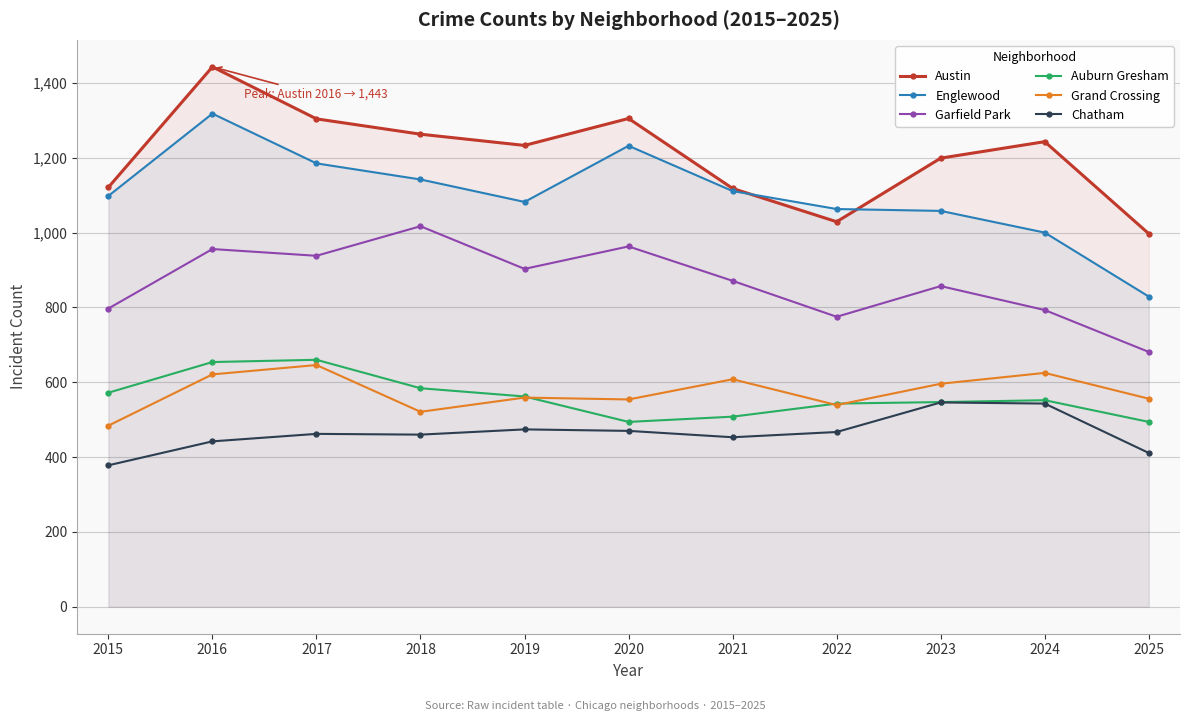

List the labels in order of Grand Crossing value, largest first.

2017, 2024, 2016, 2021, 2023, 2019, 2025, 2020, 2022, 2018, 2015